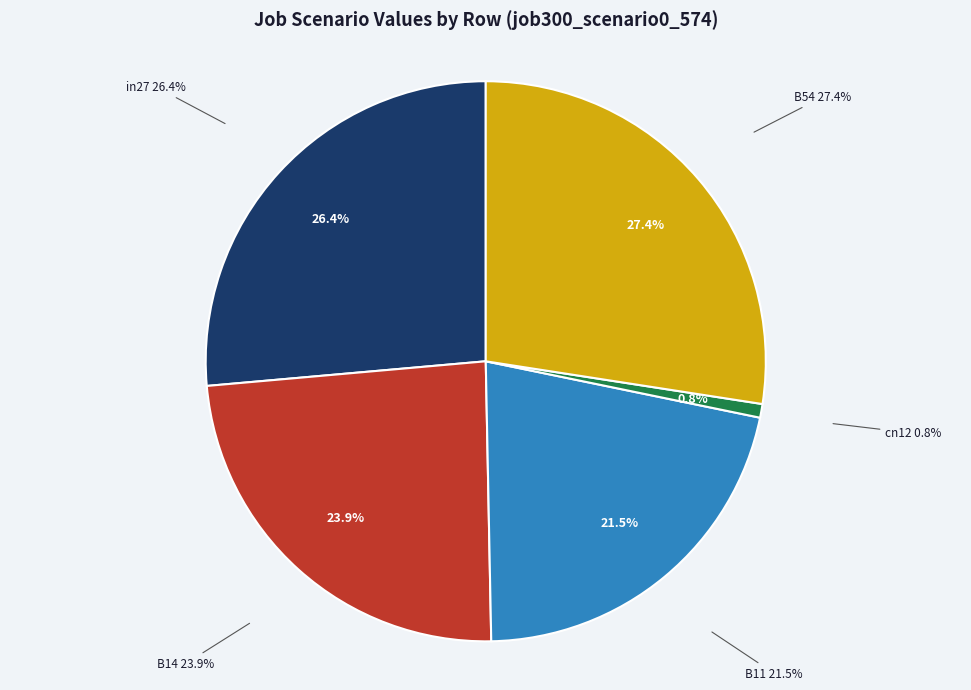

What is the smallest slice in the pie chart?

cn12